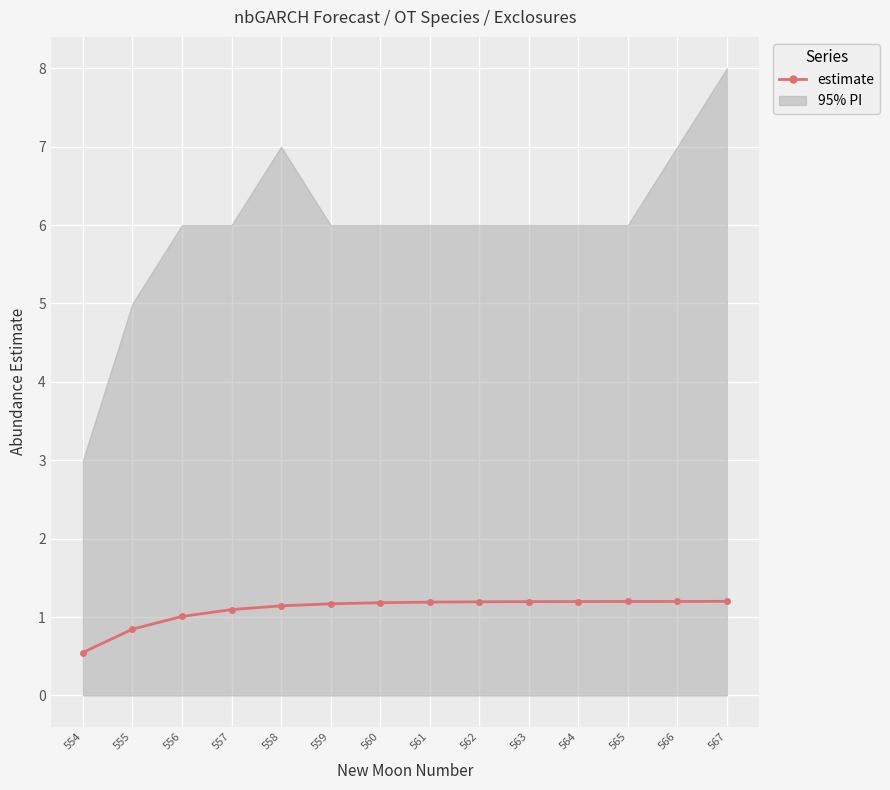

What is the change in value from 554 to 566?

+0.7